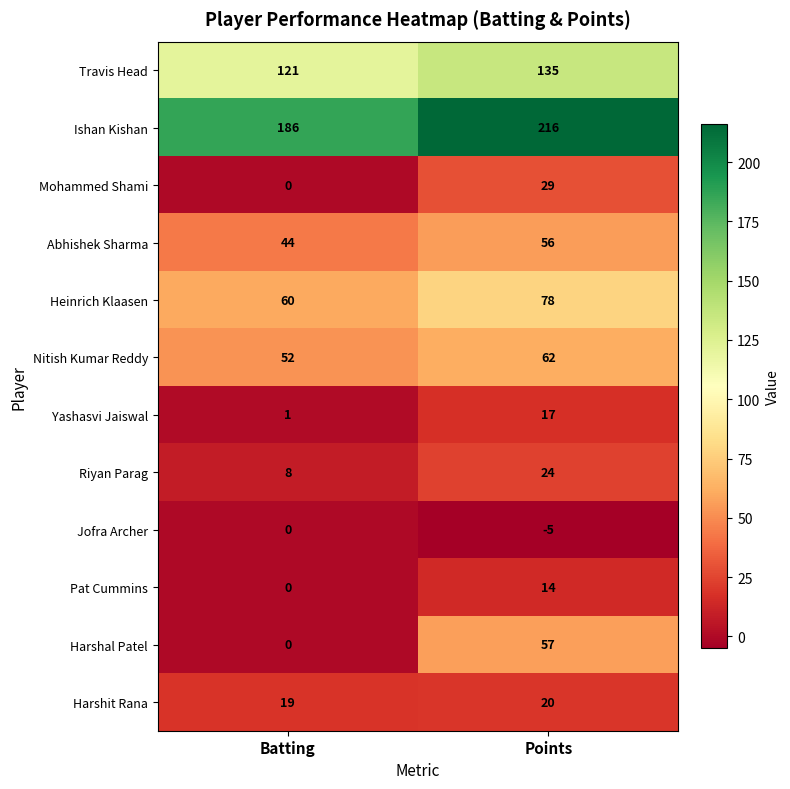

At Points, list the series in order from largest to smallest.

Ishan Kishan, Travis Head, Heinrich Klaasen, Nitish Kumar Reddy, Harshal Patel, Abhishek Sharma, Mohammed Shami, Riyan Parag, Harshit Rana, Yashasvi Jaiswal, Pat Cummins, Jofra Archer